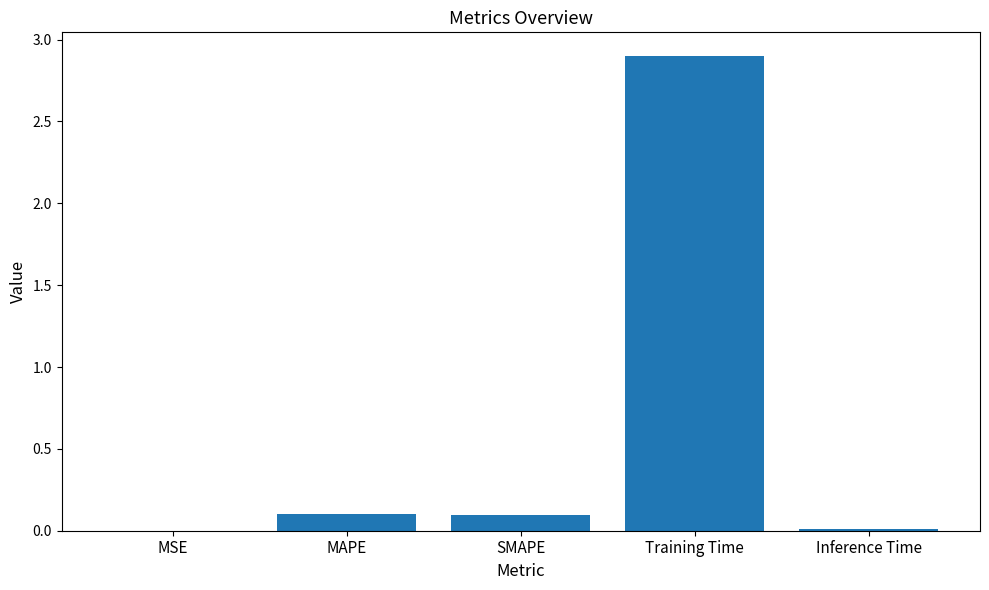

True or false: the data shows 2.9 at Training Time.

True